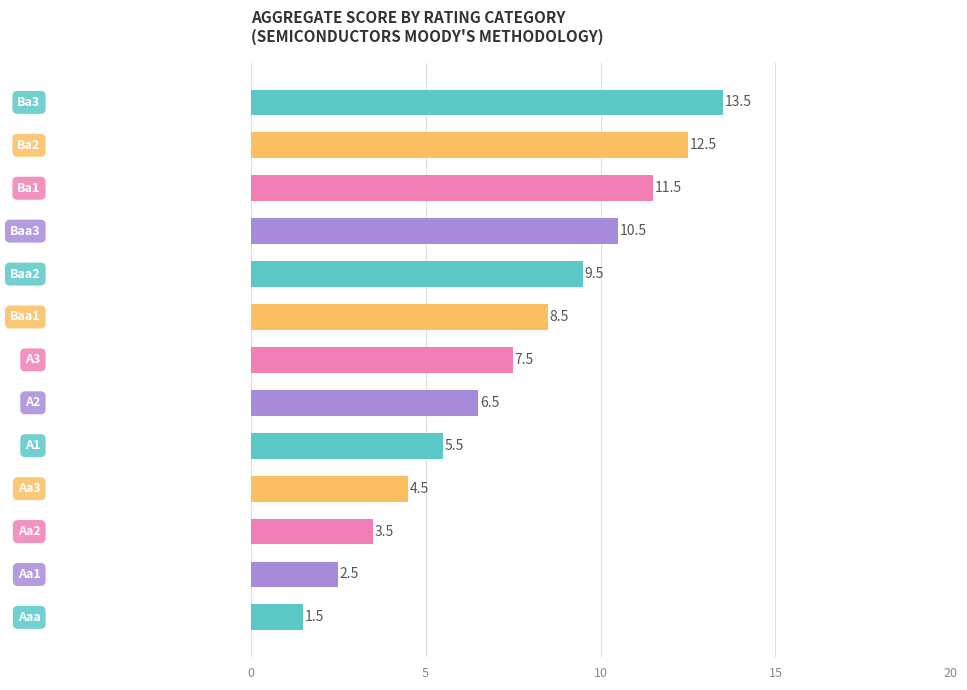

What is the difference between the maximum and minimum values?

12.0